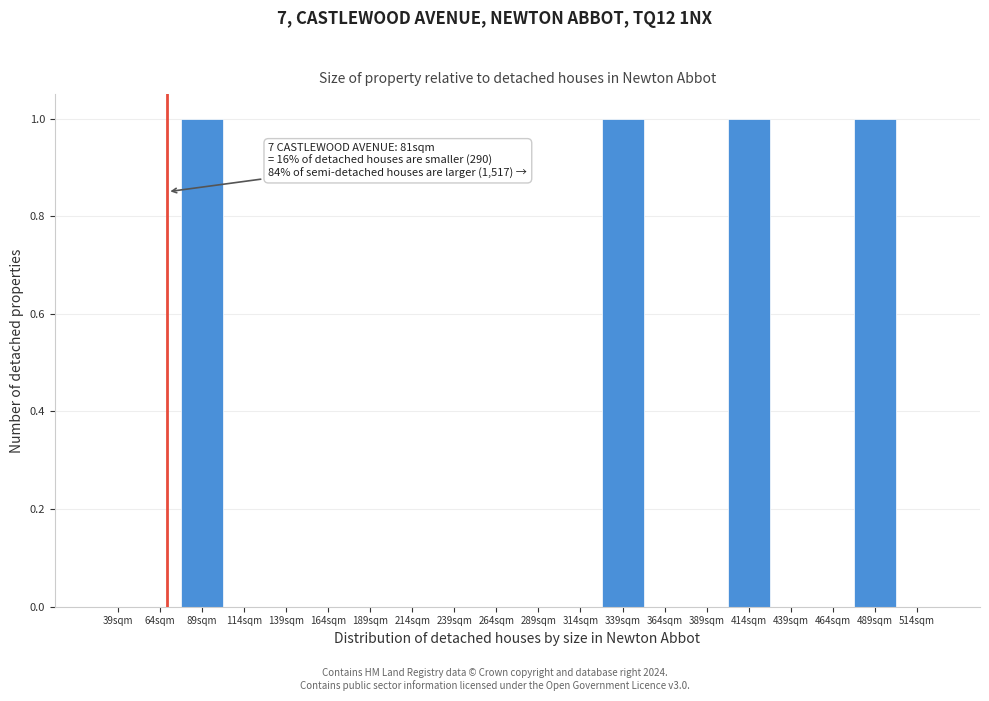

Reading right to left, extract all data points from this chart.

514sqm=0	489sqm=1	464sqm=0	439sqm=0	414sqm=1	389sqm=0	364sqm=0	339sqm=1	314sqm=0	289sqm=0	264sqm=0	239sqm=0	214sqm=0	189sqm=0	164sqm=0	139sqm=0	114sqm=0	89sqm=1	64sqm=0	39sqm=0